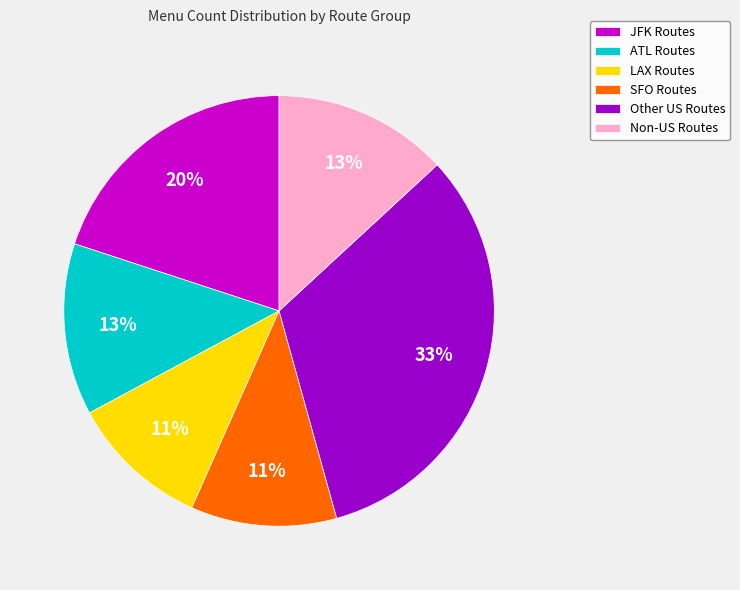

Is the sum of Other US Routes and LAX Routes greater than half?

No